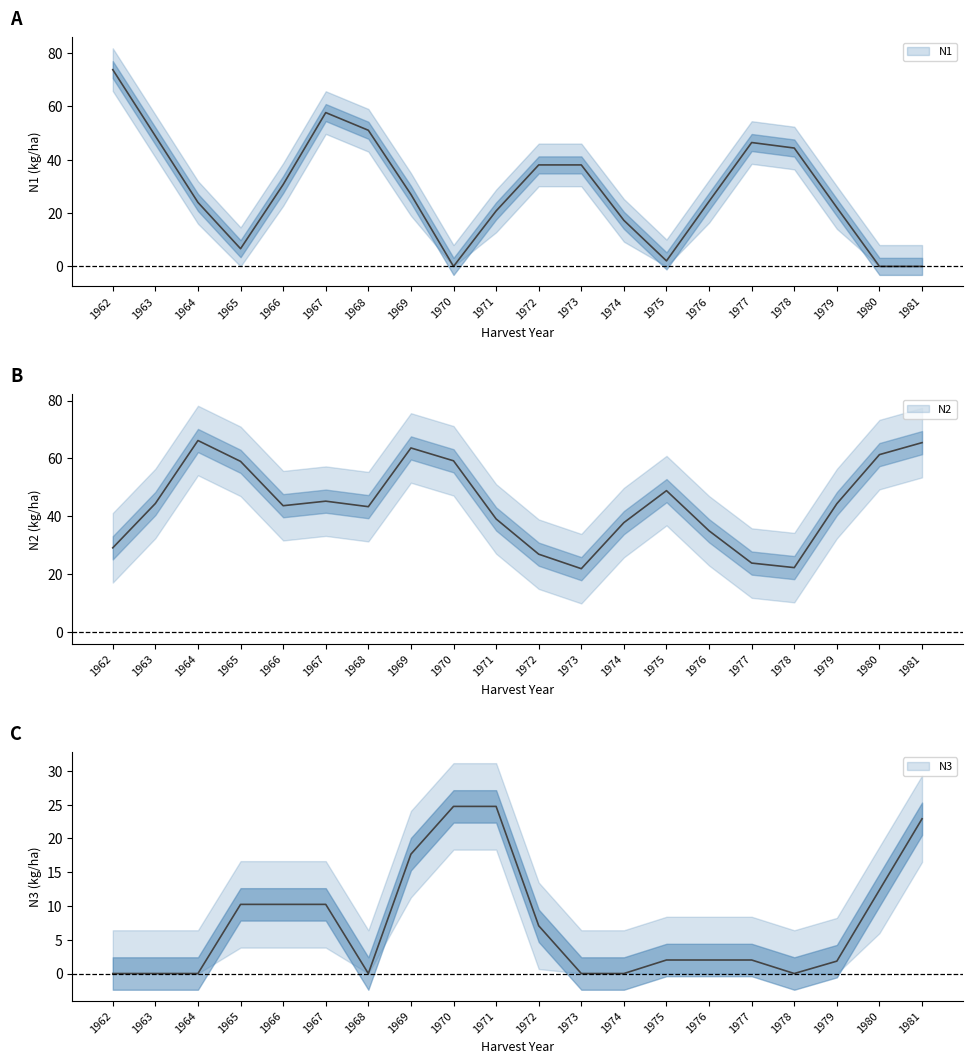

The N3 series shows 0.0 at 1978. True or false?

True